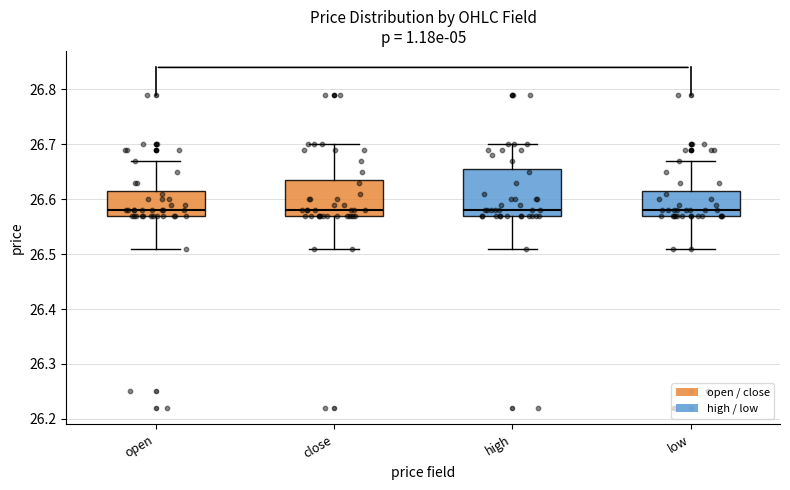

Reading left to right, transcribe this box plot: for each box, give where its median line is, the range the box spans, and where its two whiskers end, as read against the y-axis. The values are not printed on the chart, so give them approximately, as read against the axis.

open: median 26.58, box 26.57 to 26.62, whiskers 26.51 to 26.67
close: median 26.58, box 26.57 to 26.64, whiskers 26.51 to 26.70
high: median 26.58, box 26.57 to 26.66, whiskers 26.51 to 26.70
low: median 26.58, box 26.57 to 26.62, whiskers 26.51 to 26.67